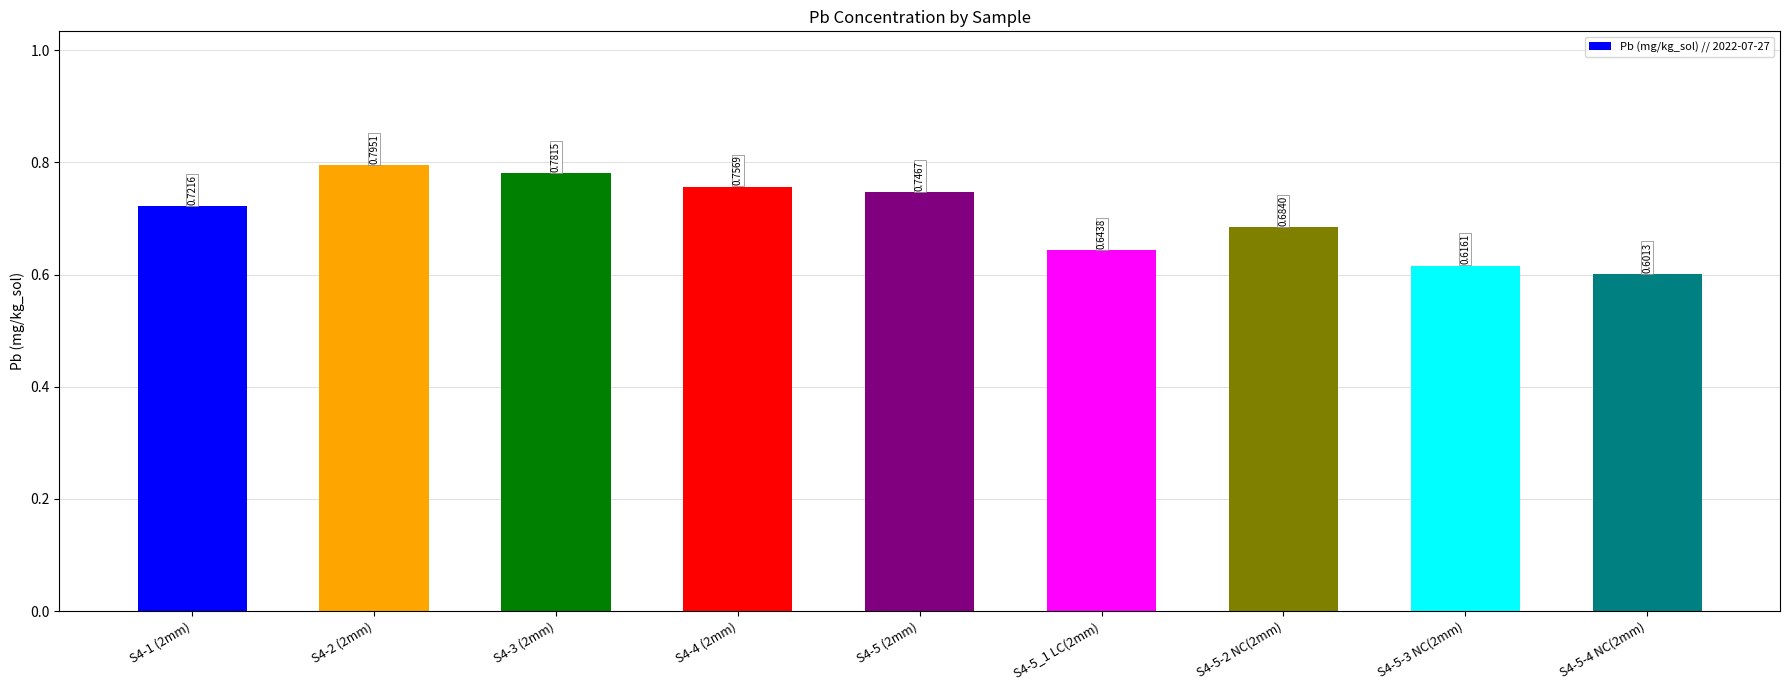

List the labels in order of value, largest first.

S4-2 (2mm), S4-3 (2mm), S4-4 (2mm), S4-5 (2mm), S4-1 (2mm), S4-5-2 NC(2mm), S4-5_1 LC(2mm), S4-5-3 NC(2mm), S4-5-4 NC(2mm)